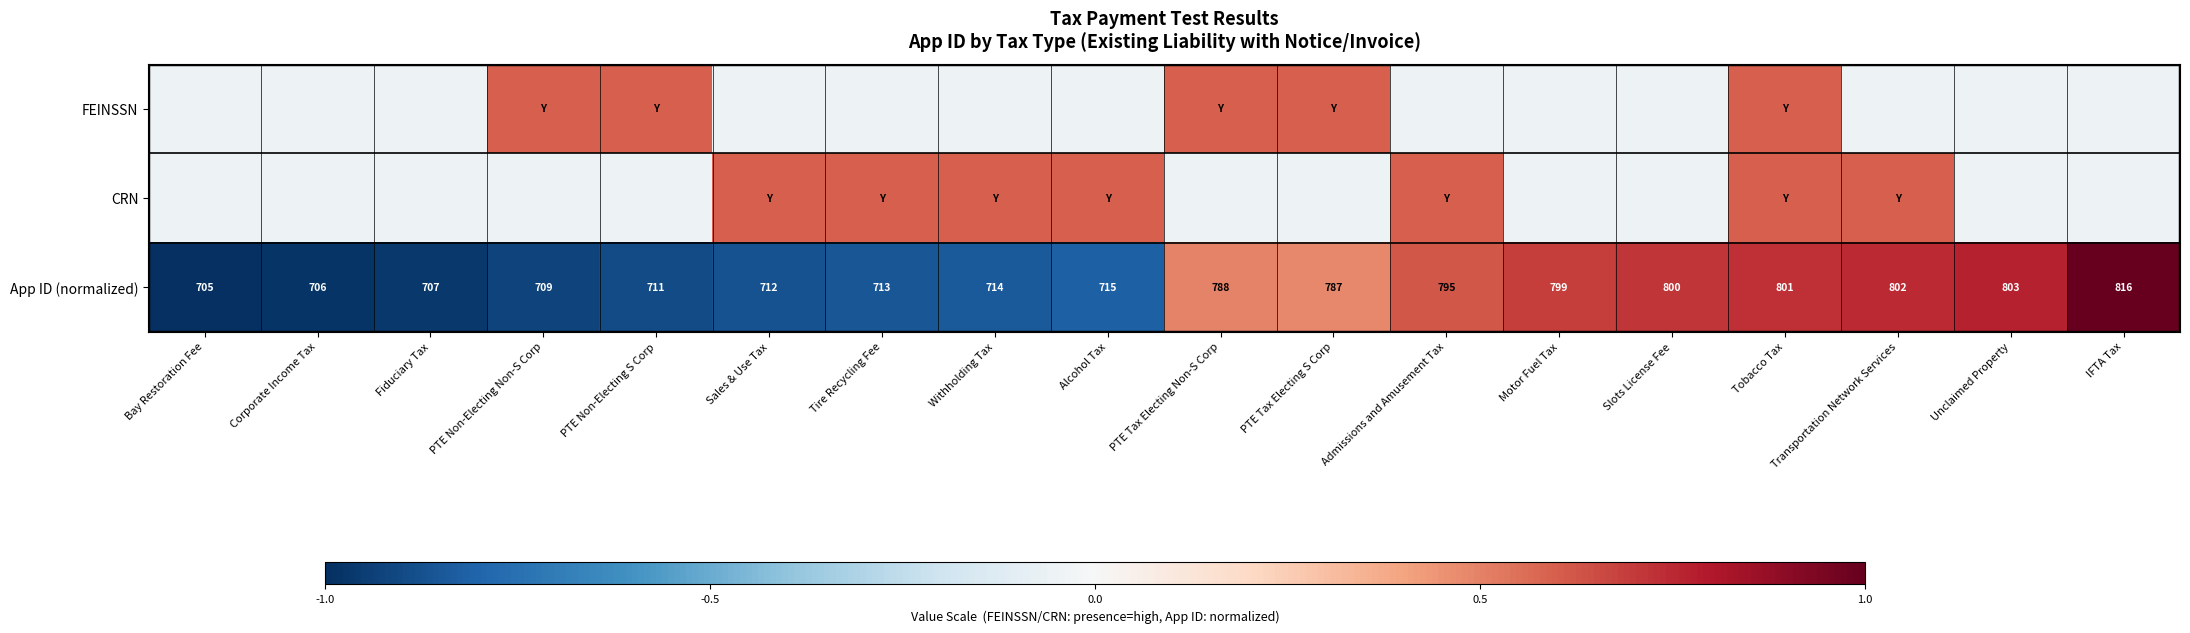

What is the total value across all series at Slots License Fee?

0.6